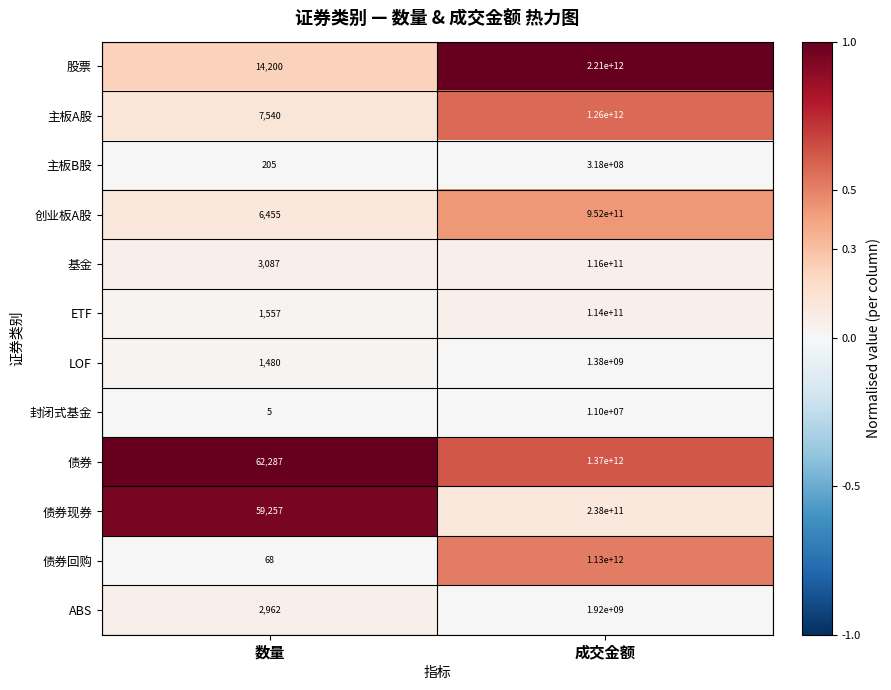

The ABS series shows 877 at 数量. True or false?

False